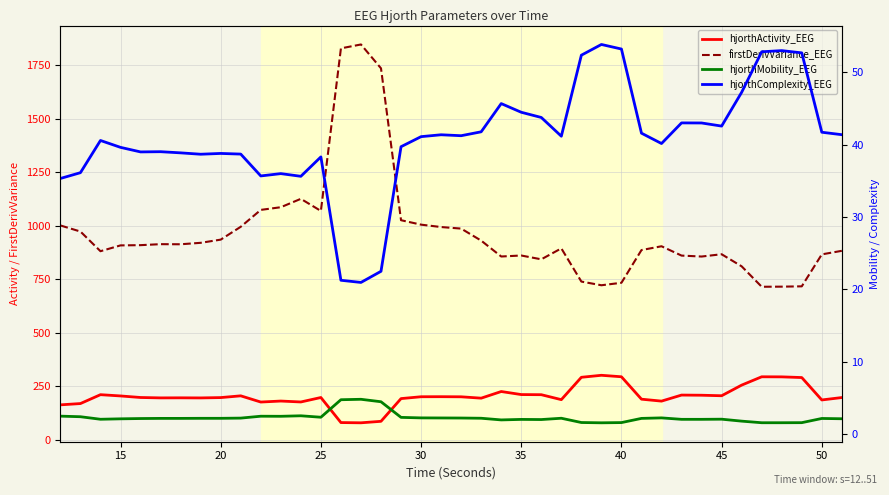

What is the minimum value for hjorthActivity_EEG?

80.1